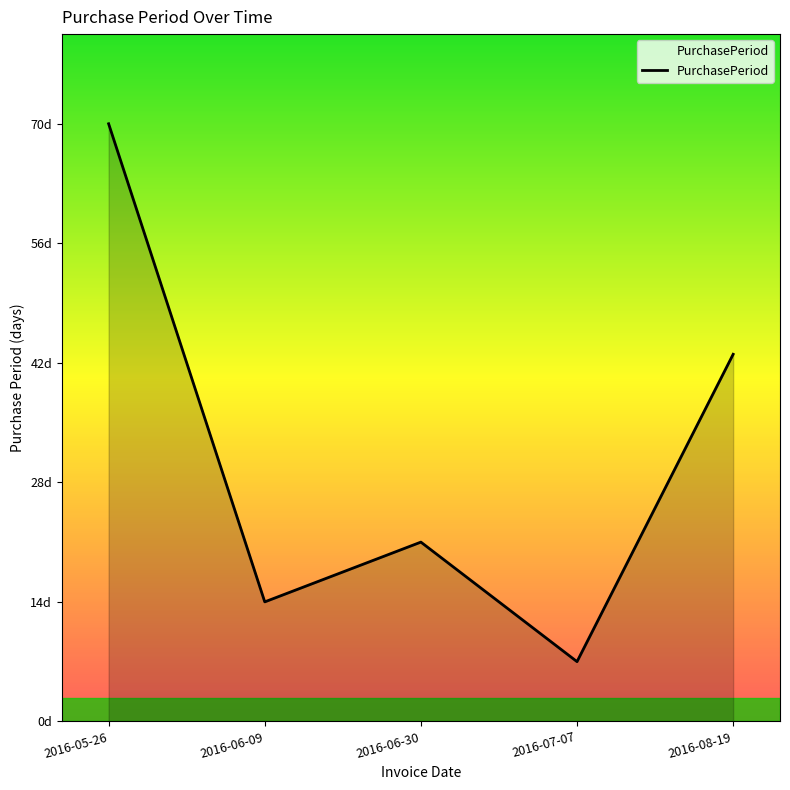

Does the chart have visible grid lines?

No